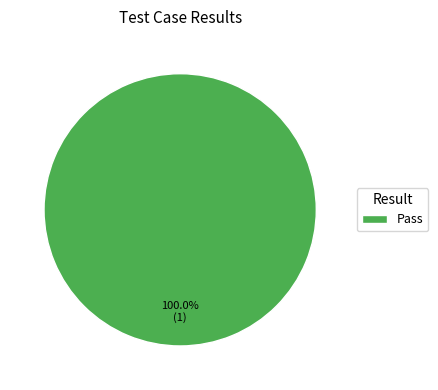

Rank the categories by value from highest to lowest.

Pass